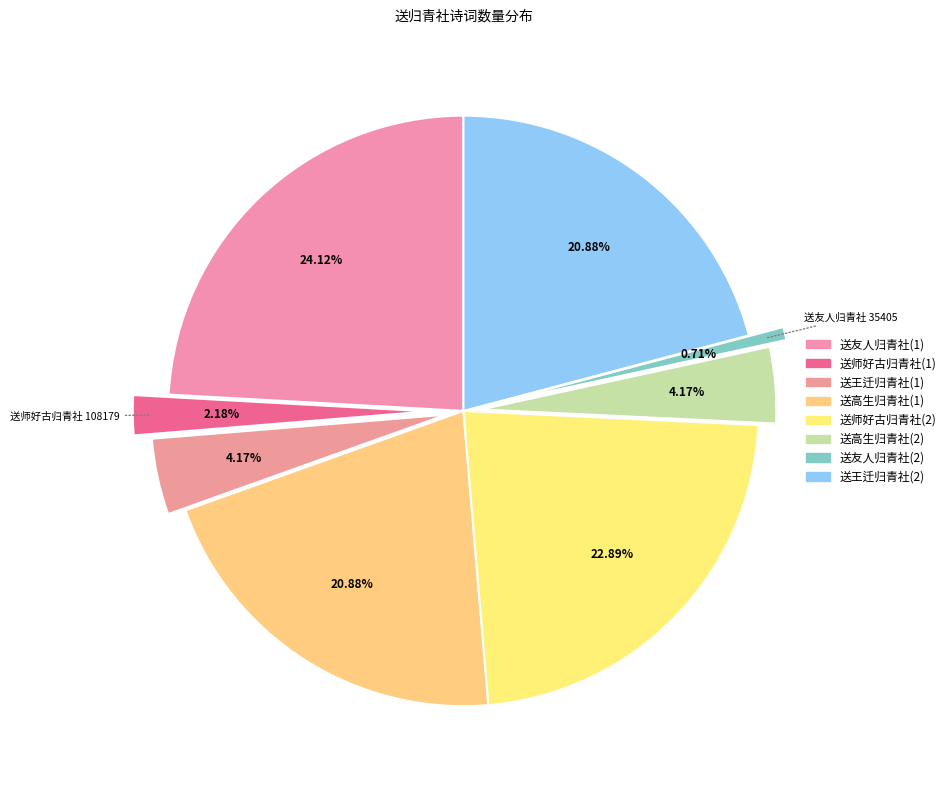

How many segments does this pie chart have?

8